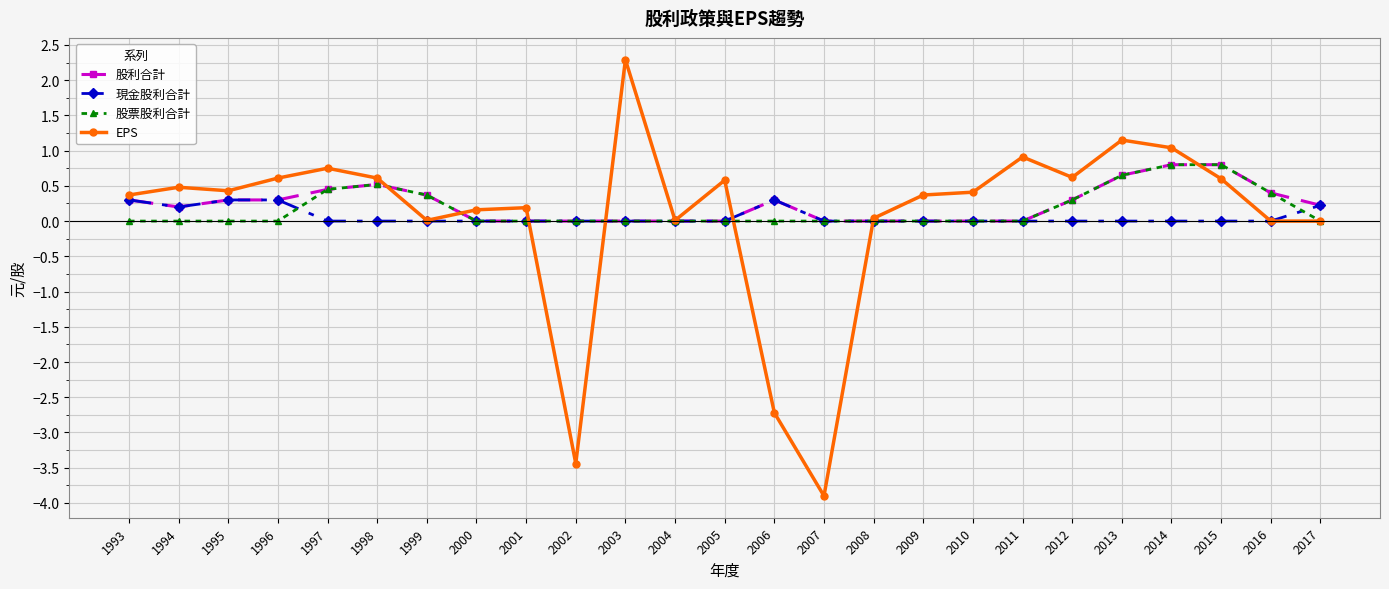

How many series are shown in this chart?

4